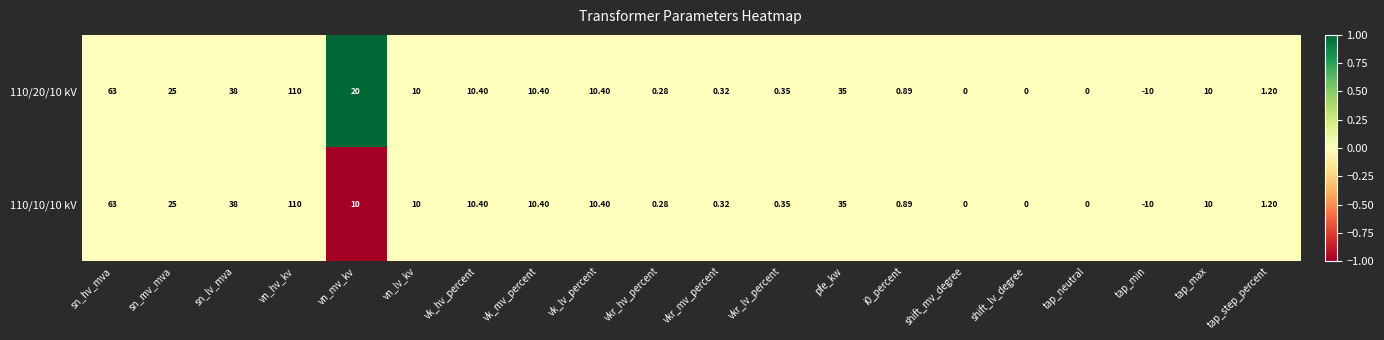

At which category does the chart reach its minimum across all series?

tap_min